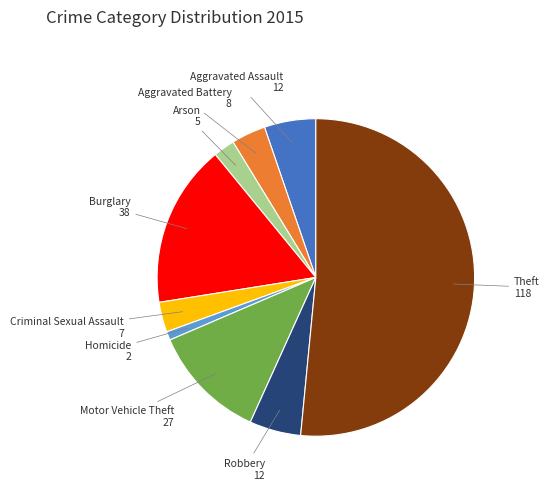

What is the smallest slice in the pie chart?

Homicide